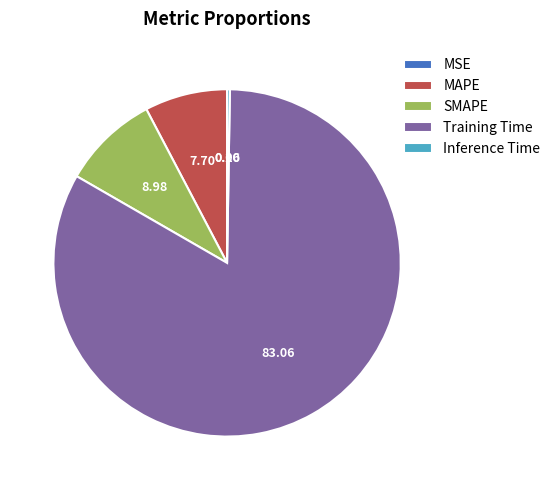

Is Training Time the majority of the pie?

Yes